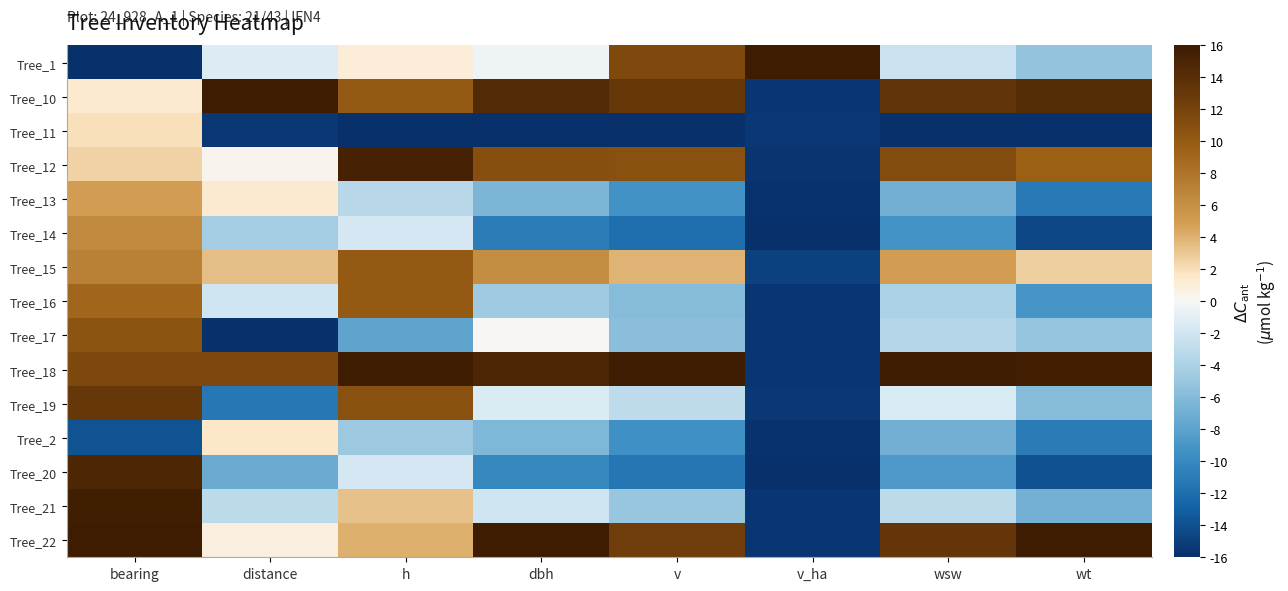

Reading left to right, extract all data points from this chart.

Tree_1: bearing=-16.0	distance=-1.3	h=1.1	dbh=-0.5	v=11.4	v_ha=16.0	wsw=-2.4	wt=-5.3
Tree_10: bearing=1.3	distance=16.0	h=10.0	dbh=14.5	v=13.1	v_ha=-15.6	wsw=13.5	wt=14.2
Tree_11: bearing=1.9	distance=-15.5	h=-16.0	dbh=-16.0	v=-16.0	v_ha=-15.4	wsw=-16.0	wt=-16.0
Tree_12: bearing=2.5	distance=0.3	h=15.3	dbh=11.0	v=10.8	v_ha=-15.7	wsw=11.1	wt=9.6
Tree_13: bearing=4.9	distance=1.3	h=-3.3	dbh=-6.5	v=-9.3	v_ha=-15.8	wsw=-6.9	wt=-11.1
Tree_14: bearing=6.4	distance=-4.5	h=-1.9	dbh=-11.0	v=-11.9	v_ha=-16.0	wsw=-9.2	wt=-14.6
Tree_15: bearing=7.0	distance=3.4	h=10.0	dbh=6.2	v=4.0	v_ha=-15.0	wsw=4.9	wt=2.7
Tree_16: bearing=9.1	distance=-2.1	h=10.0	dbh=-4.7	v=-5.9	v_ha=-15.6	wsw=-4.1	wt=-9.0
Tree_17: bearing=10.6	distance=-16.0	h=-7.8	dbh=0.1	v=-5.7	v_ha=-15.6	wsw=-3.5	wt=-5.2
Tree_18: bearing=11.5	distance=11.5	h=16.0	dbh=15.0	v=16.0	v_ha=-15.5	wsw=16.0	wt=15.6
Tree_19: bearing=13.0	distance=-11.3	h=10.8	dbh=-1.5	v=-3.1	v_ha=-15.4	wsw=-1.6	wt=-5.9
Tree_2: bearing=-13.8	distance=1.6	h=-4.8	dbh=-6.3	v=-9.4	v_ha=-15.8	wsw=-6.9	wt=-11.0
Tree_20: bearing=14.8	distance=-7.3	h=-1.9	dbh=-10.1	v=-11.4	v_ha=-16.0	wsw=-8.7	wt=-13.9
Tree_21: bearing=15.7	distance=-3.1	h=3.3	dbh=-2.1	v=-5.0	v_ha=-15.6	wsw=-3.2	wt=-6.9
Tree_22: bearing=16.0	distance=0.8	h=4.1	dbh=16.0	v=12.5	v_ha=-15.6	wsw=13.2	wt=16.0